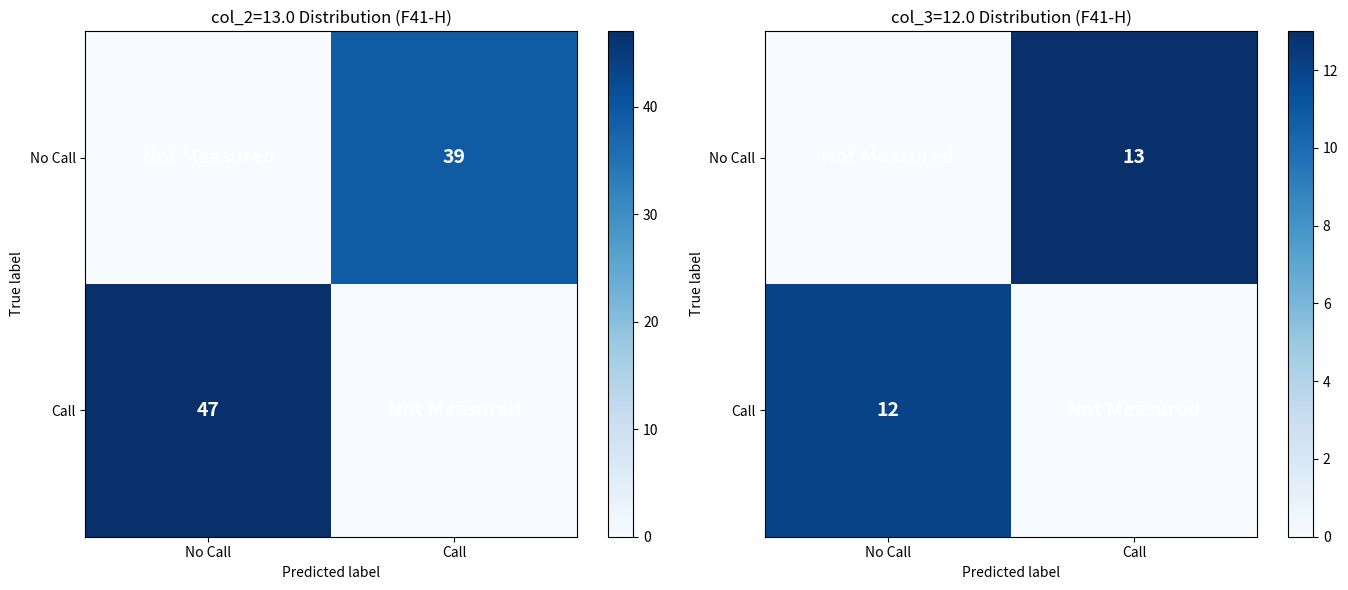

Rank the categories by No Call value from highest to lowest.

Call, No Call